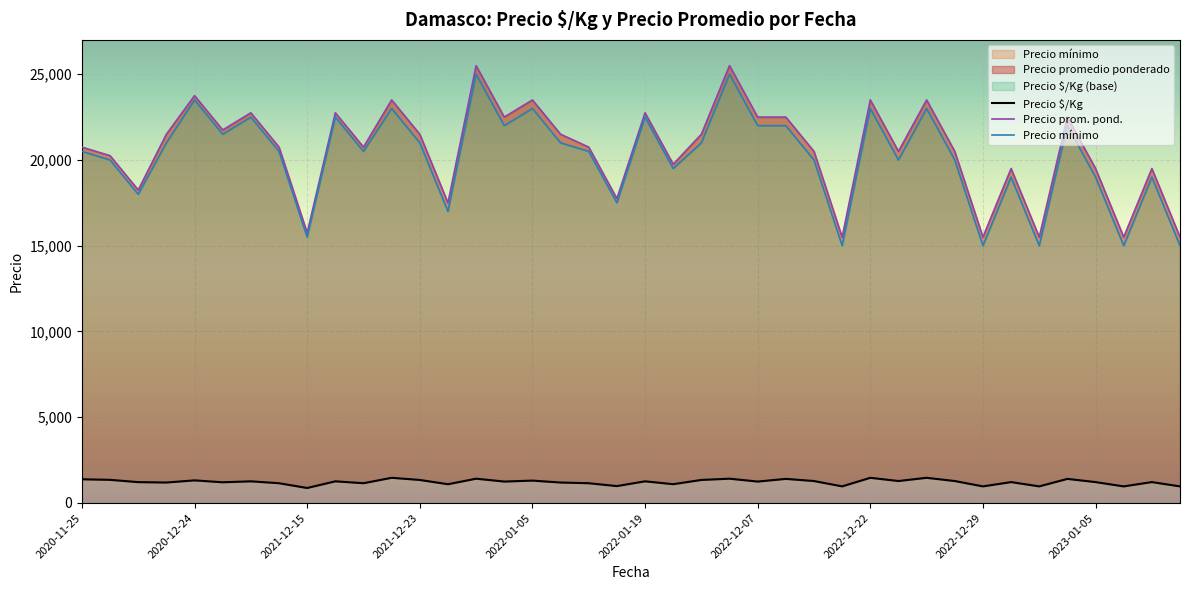

True or false: Precio $/Kg and Precio prom. pond. cross at least once.

False